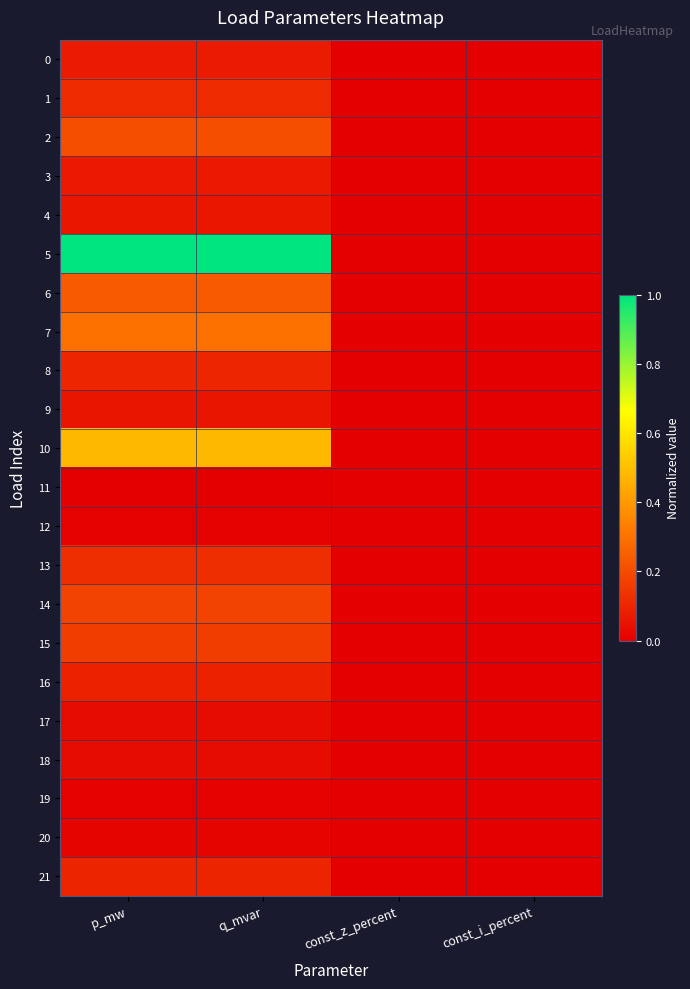

Which has a higher value, const_z_percent or p_mw?

p_mw